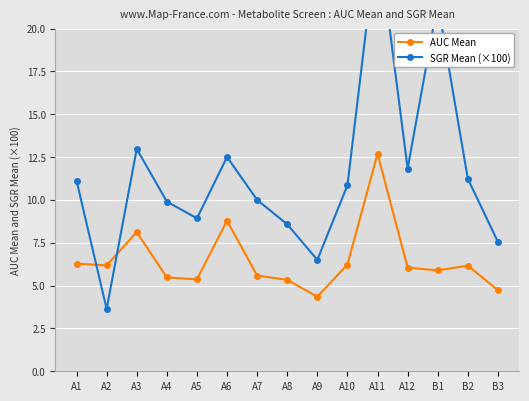

Between A5 and A3, which is larger?

A3